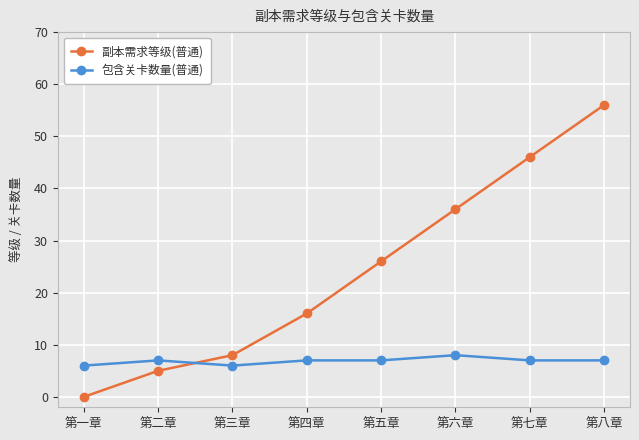

Reading left to right, list all the values displayed in this chart.

副本需求等级(普通): 第一章=0	第二章=5	第三章=8	第四章=16	第五章=26	第六章=36	第七章=46	第八章=56
包含关卡数量(普通): 第一章=6	第二章=7	第三章=6	第四章=7	第五章=7	第六章=8	第七章=7	第八章=7